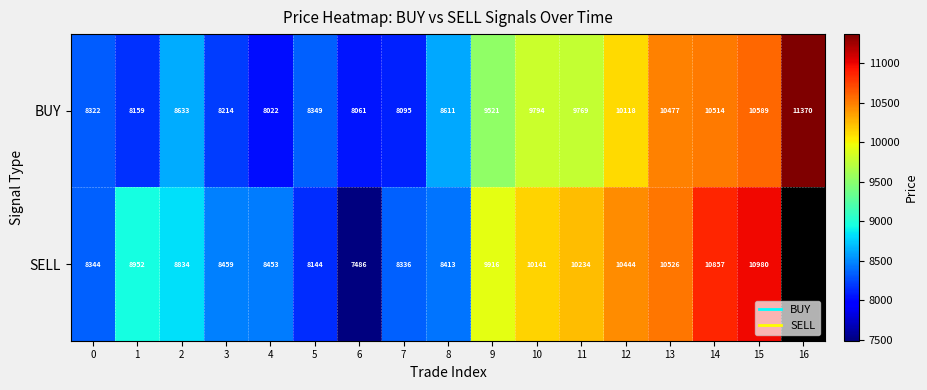

At which label does BUY reach its minimum?

4